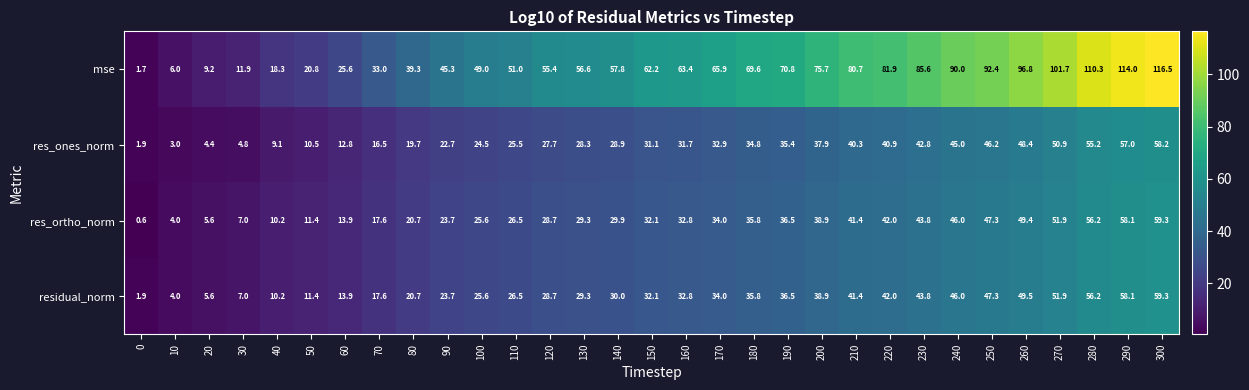

How many values in the residual_norm series are below 32?

15